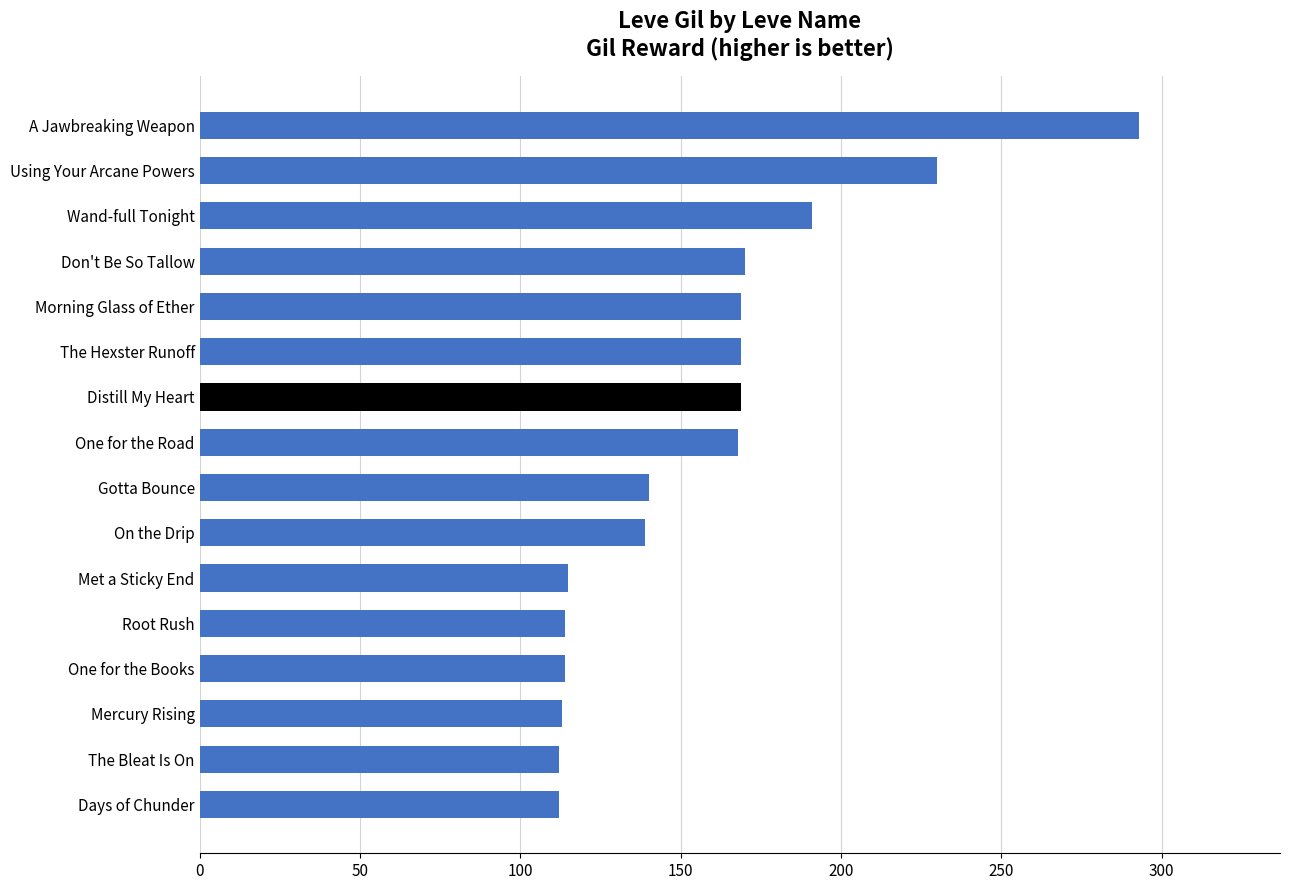

The value at Don't Be So Tallow is 295. True or false?

False